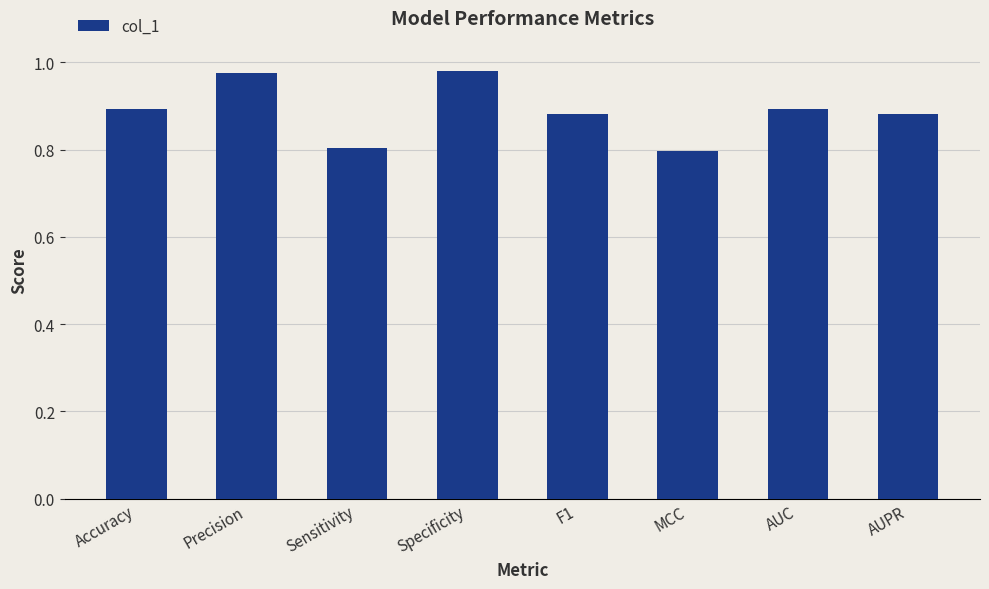

How many categories are shown in the chart?

8